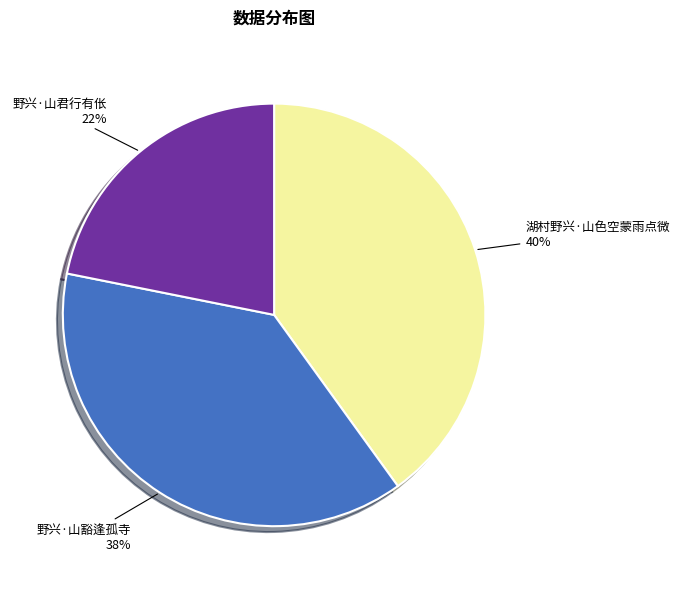

To the nearest percent, what percentage of the pie is 湖村野兴·山色空蒙雨点微?

40%